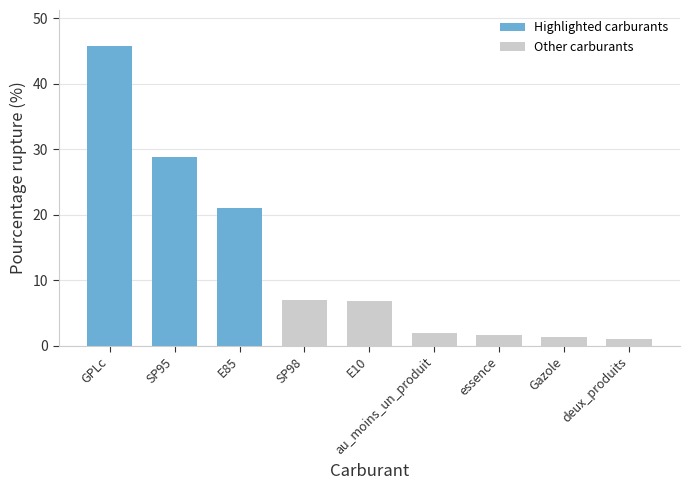

Are the bars horizontal?

No